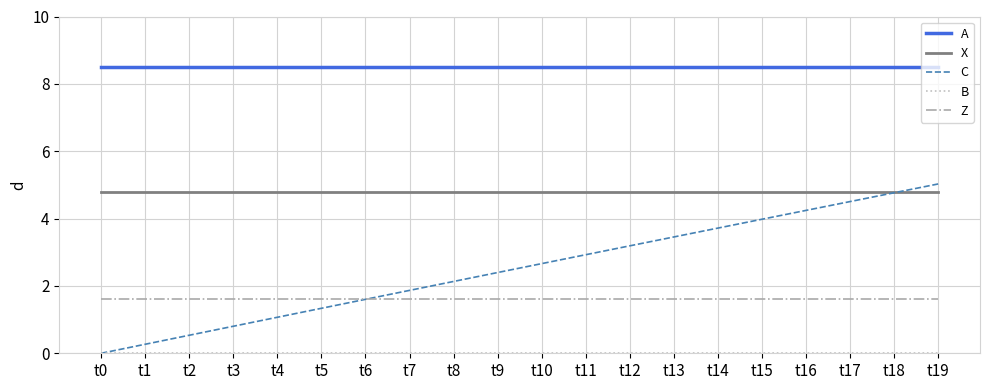

What is the greatest value displayed?

8.5